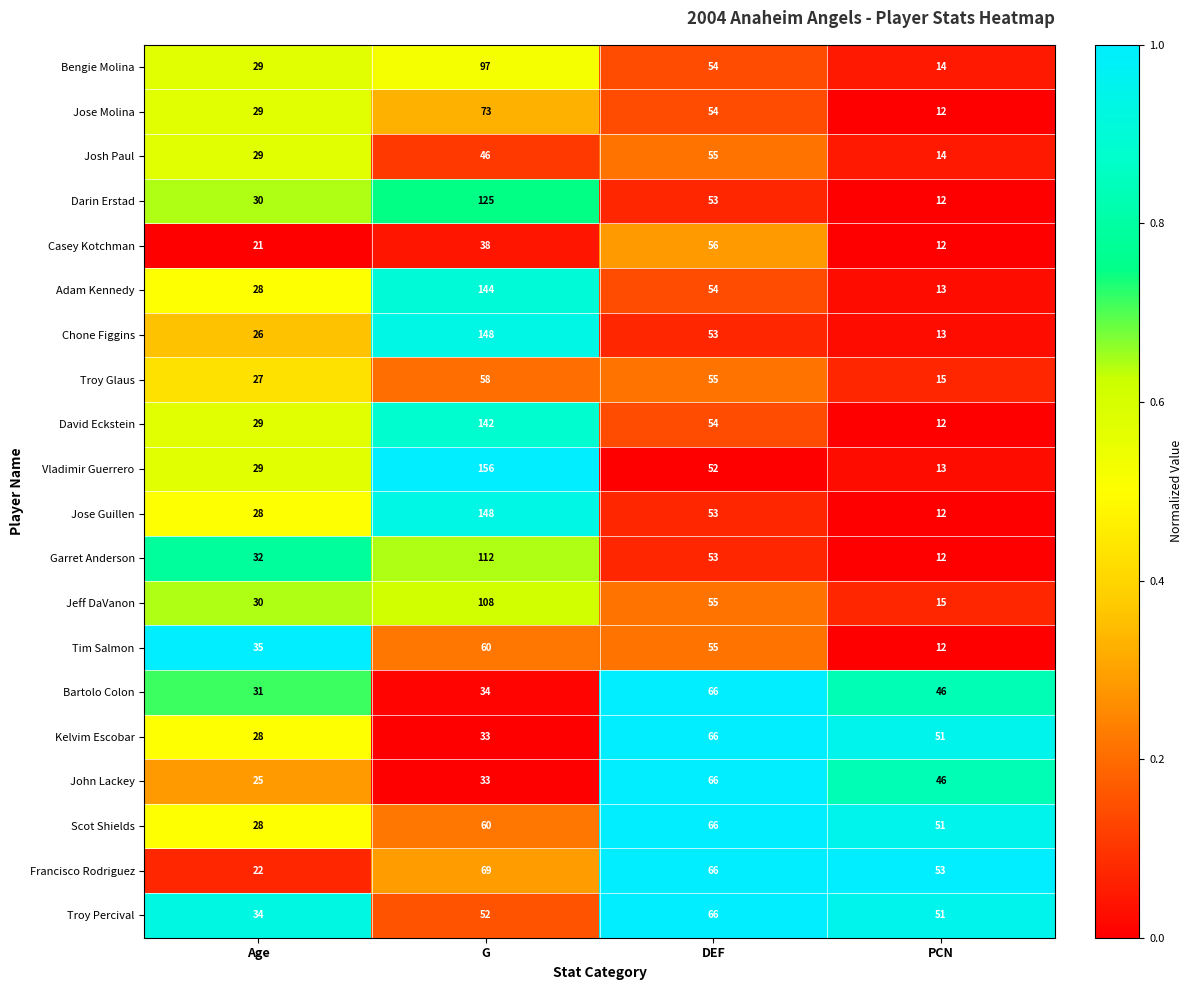

True or false: Garret Anderson has a value of 162 at G.

False